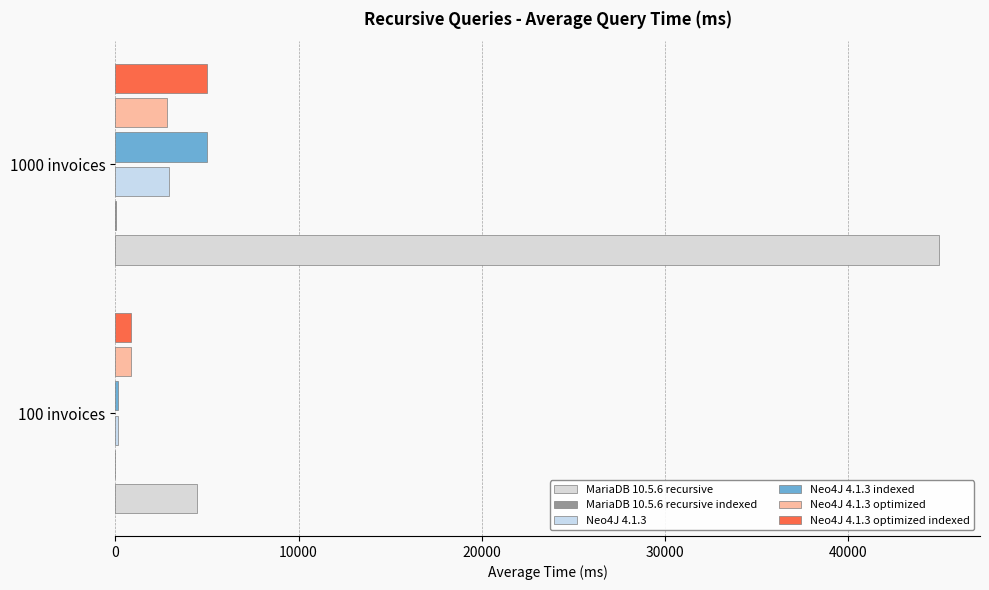

How many series are shown in this chart?

6